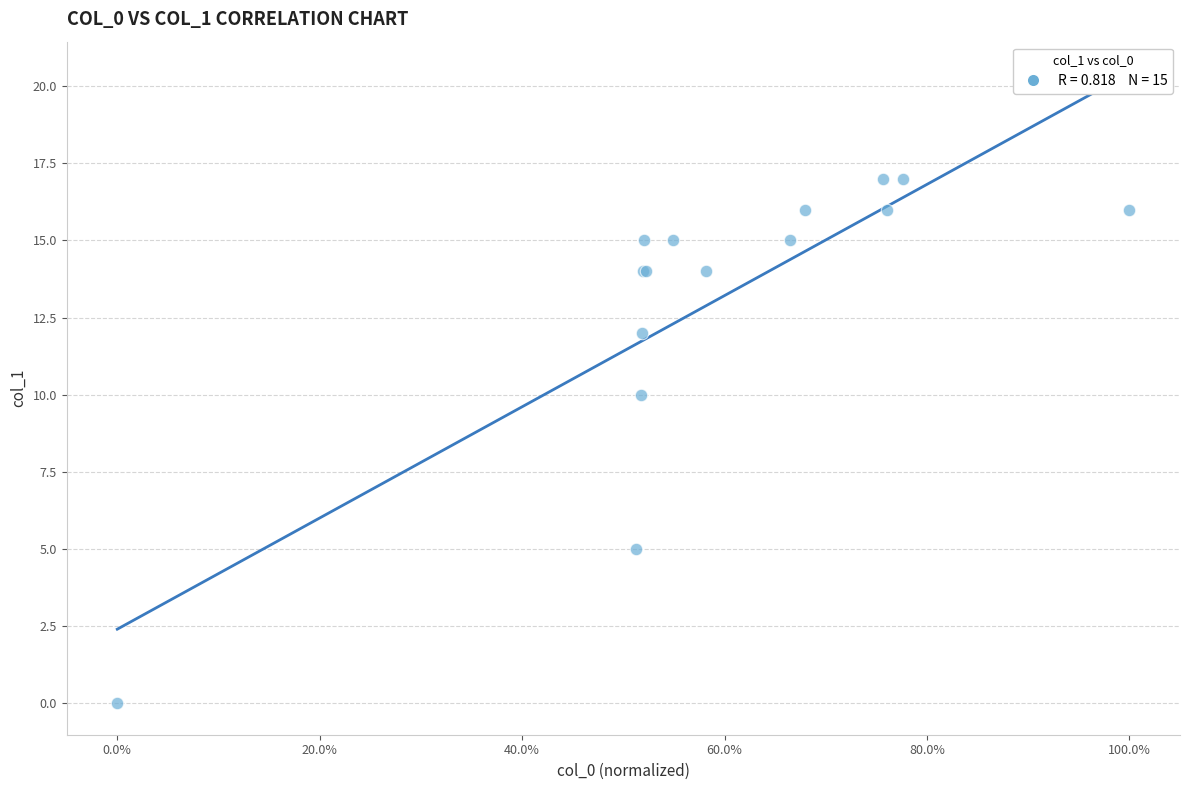

What Y value in the scatter plot is closest to 8?

10